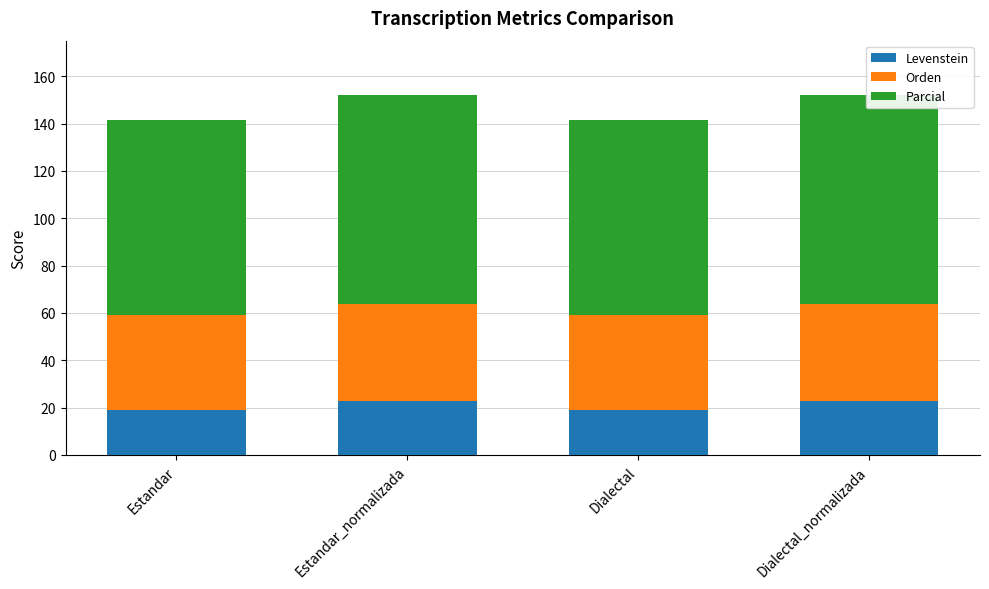

Which series has the largest total across all categories?

Parcial